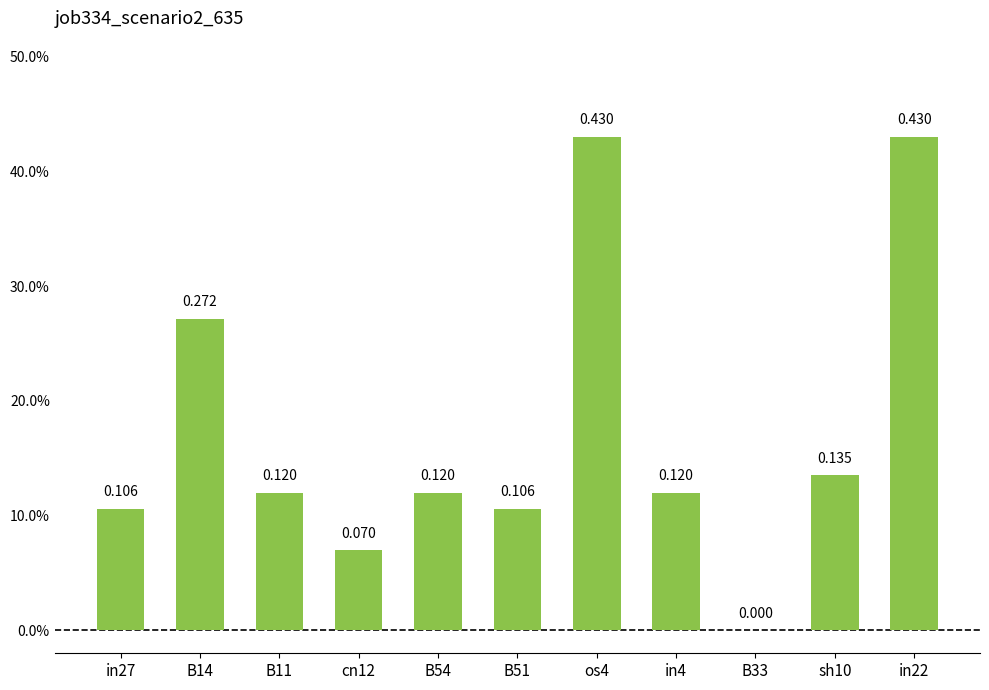

What position from the right is in22?

1